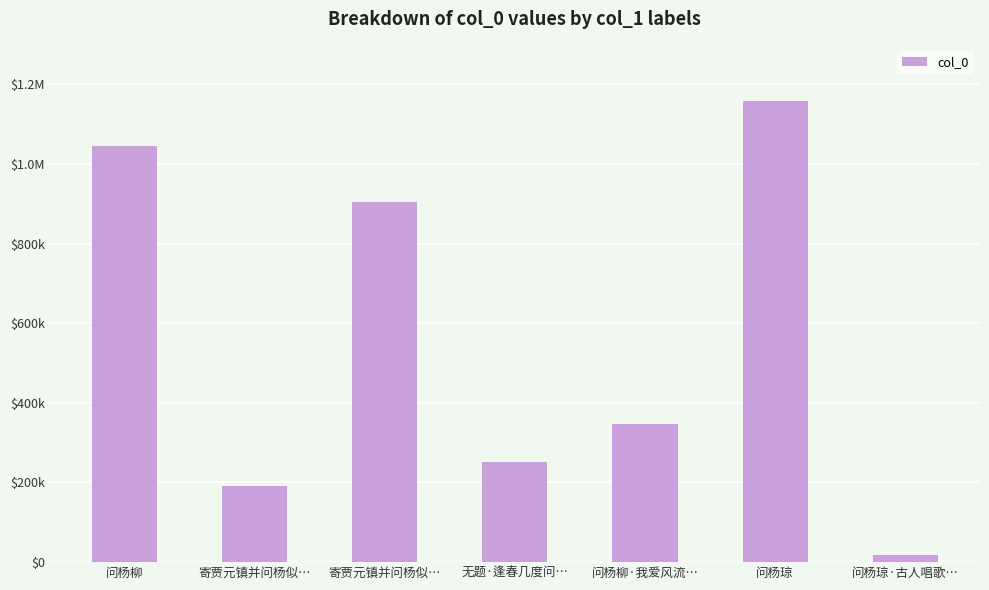

What is the difference between the second highest and second lowest values?

853133